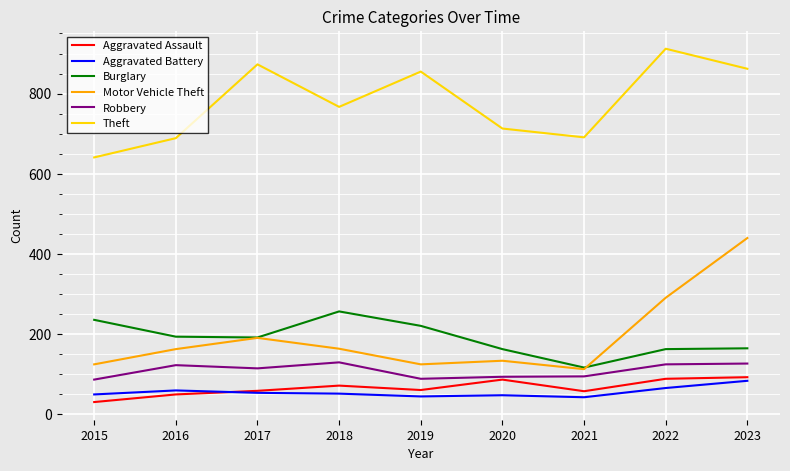

What value does the Aggravated Battery series have at 2020, to the nearest 5?

50